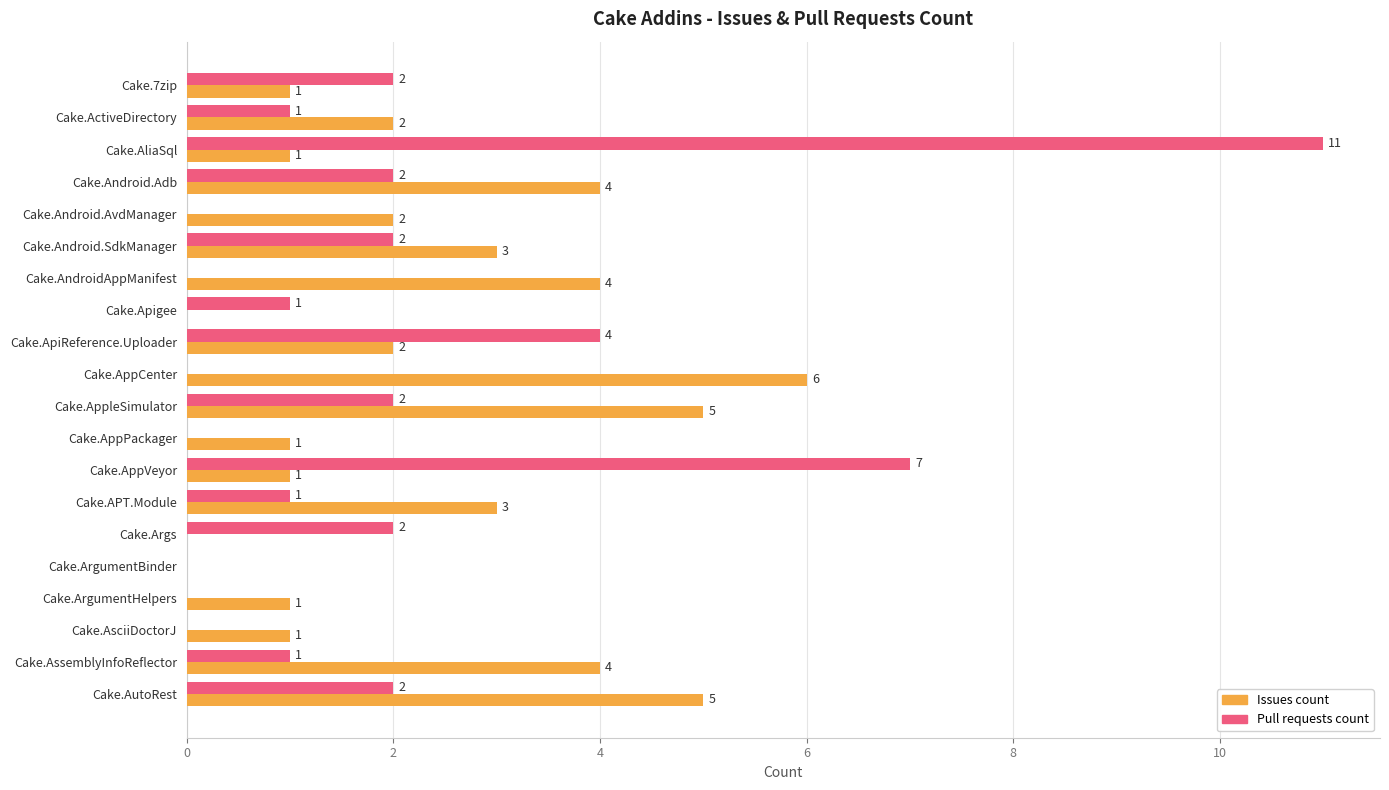

At which category is the sum across all series the highest?

Cake.AliaSql